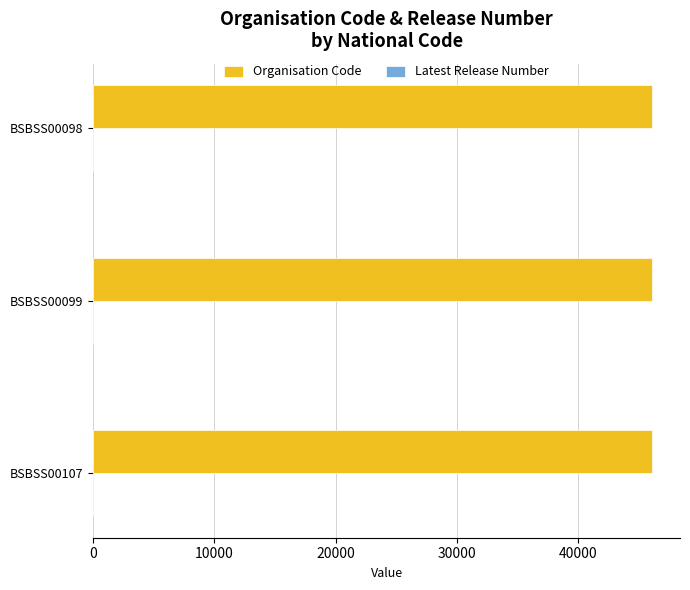

What is the sum of all Organisation Code values?

138249